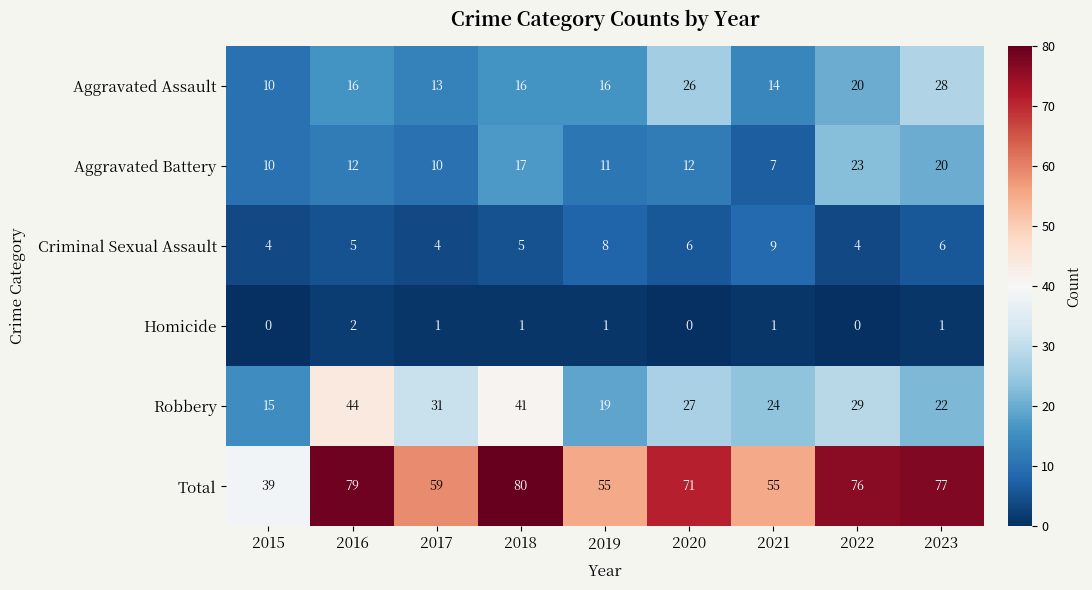

At 2016, list the series in order from smallest to largest.

Homicide, Criminal Sexual Assault, Aggravated Battery, Aggravated Assault, Robbery, Total